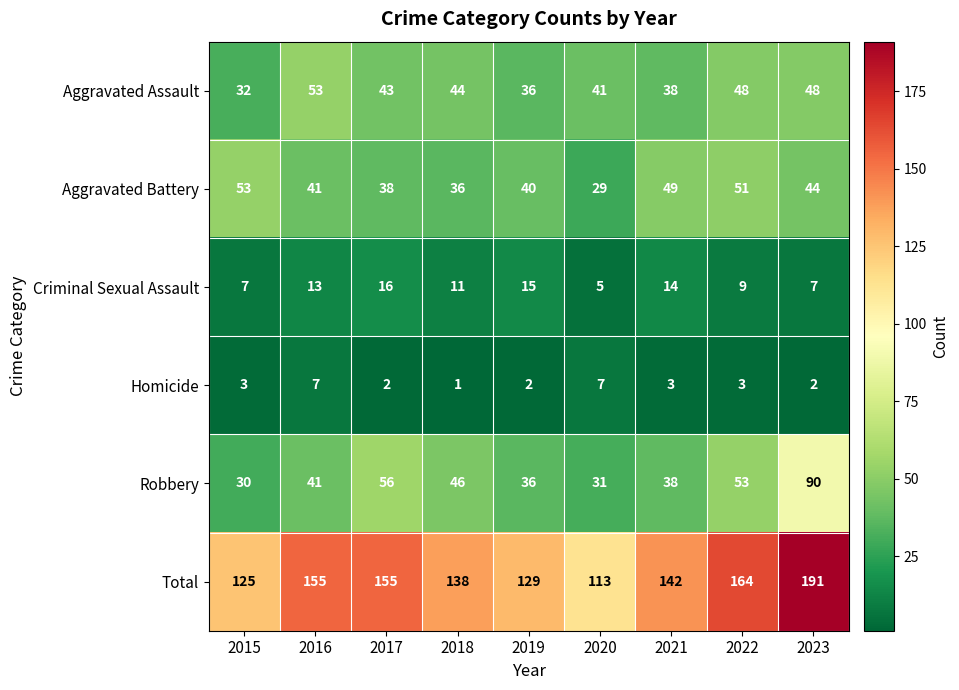

The value of Aggravated Assault at 2016 is 15. True or false?

False